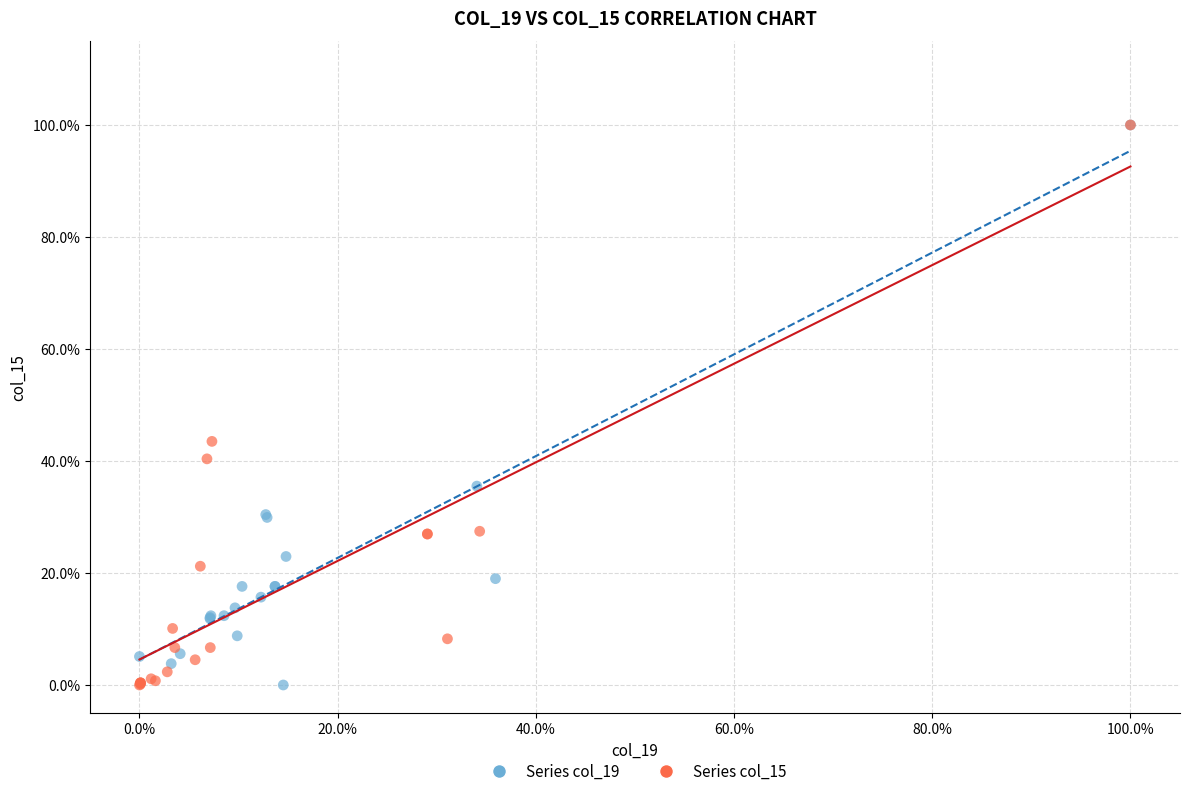

What are all the series names shown in the legend?

Series col_19, Series col_15